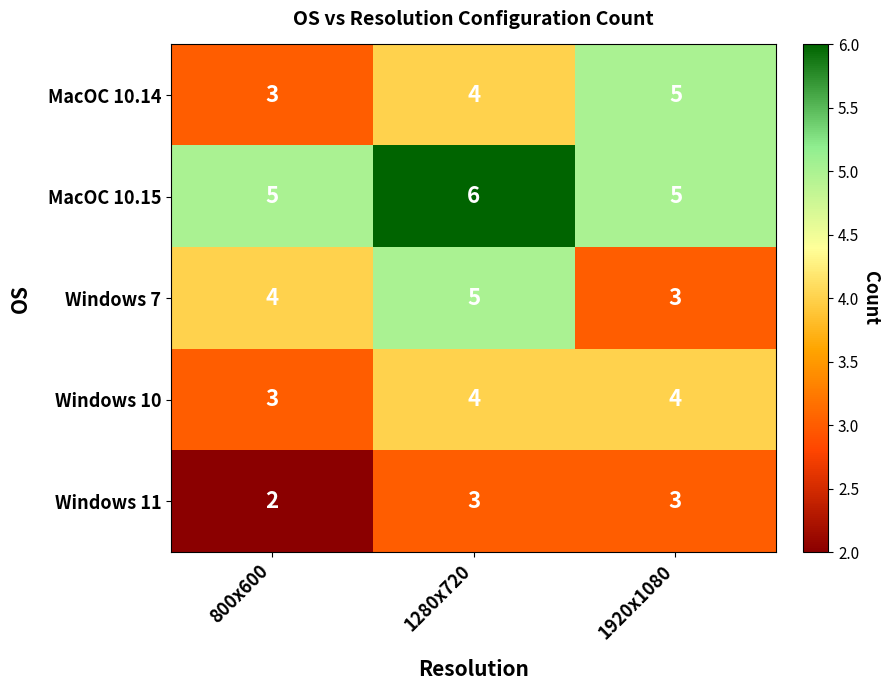

What is the sum of the Windows 10 values at 1920x1080 and 1280x720?

8